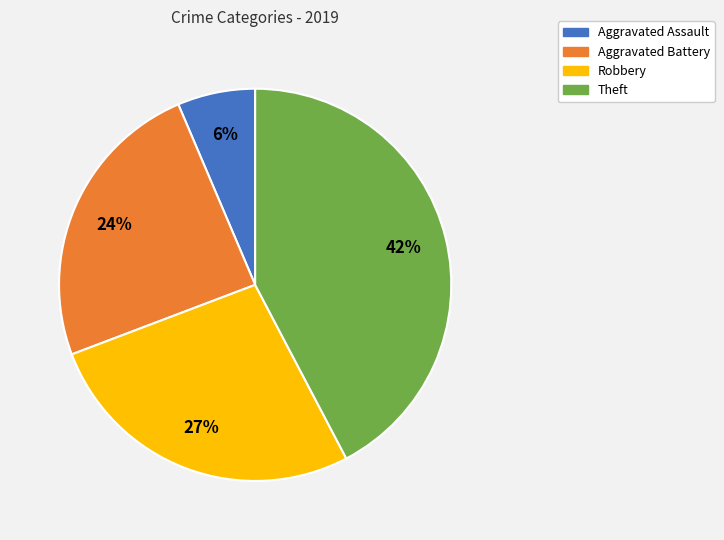

To the nearest percent, what percentage of the pie is Aggravated Battery?

24%